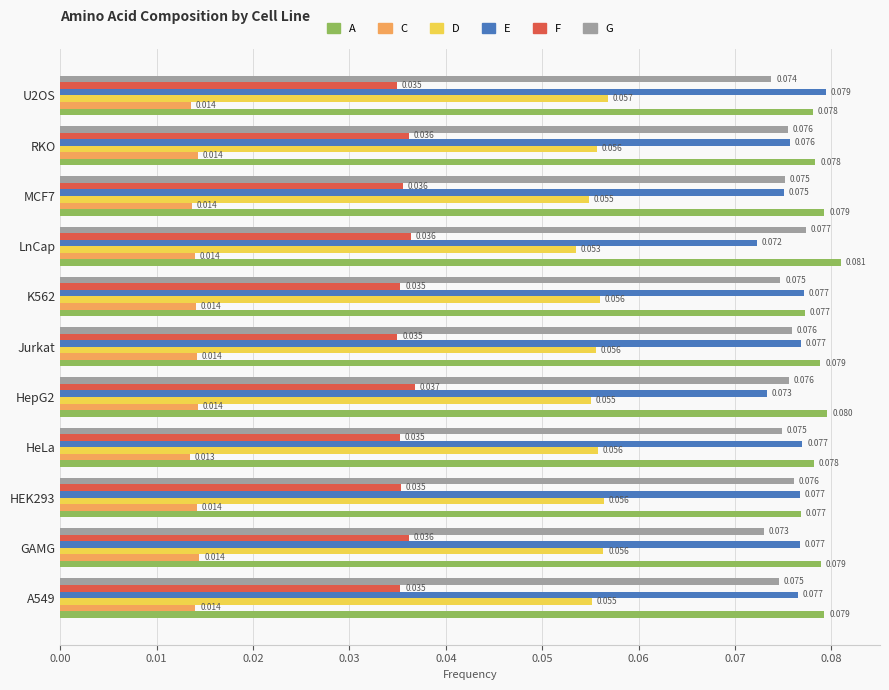

Between HepG2 and Jurkat, which series saw the biggest shift?

E